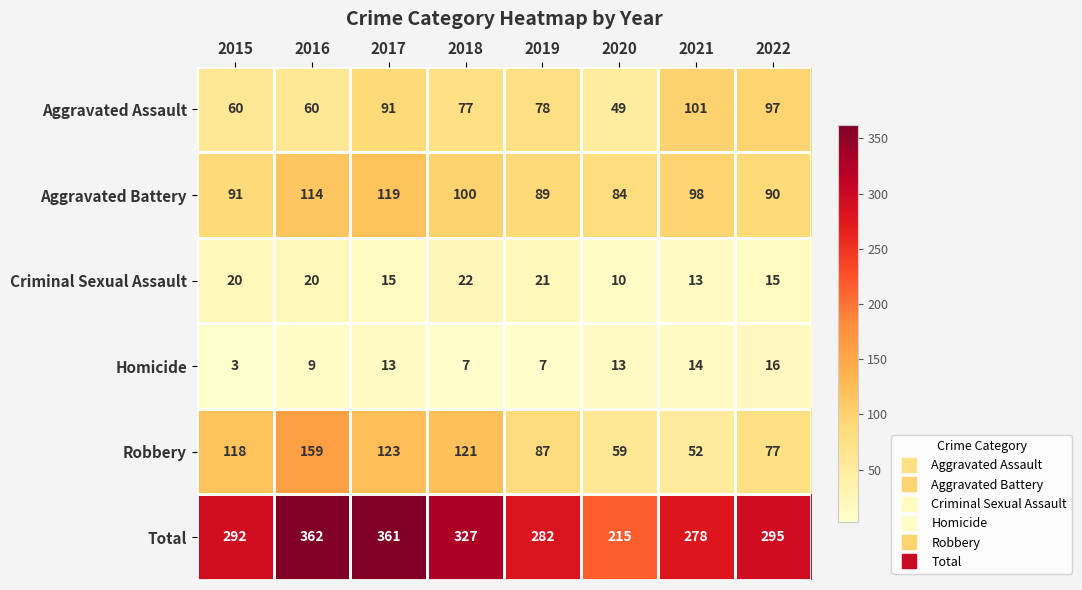

What is the sum of all Aggravated Assault values?

613